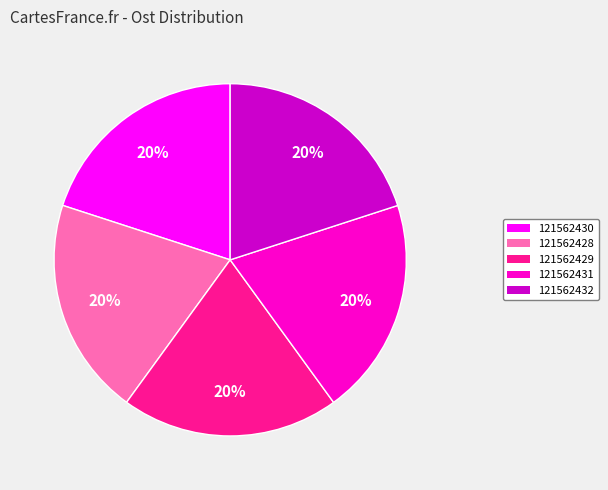

Is the sum of 121562432 and 121562431 greater than half?

No